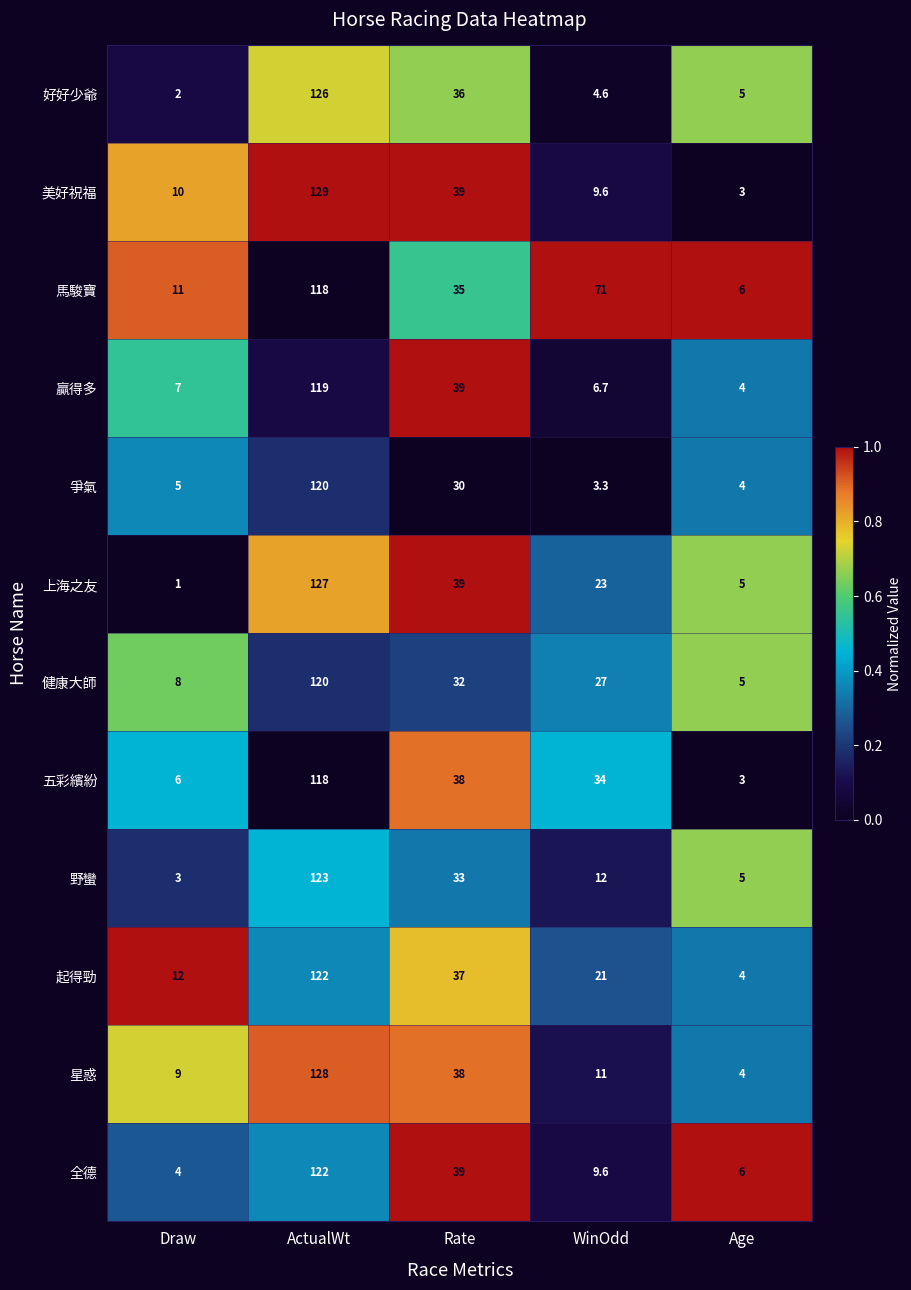

Which category has the highest value across all series?

ActualWt